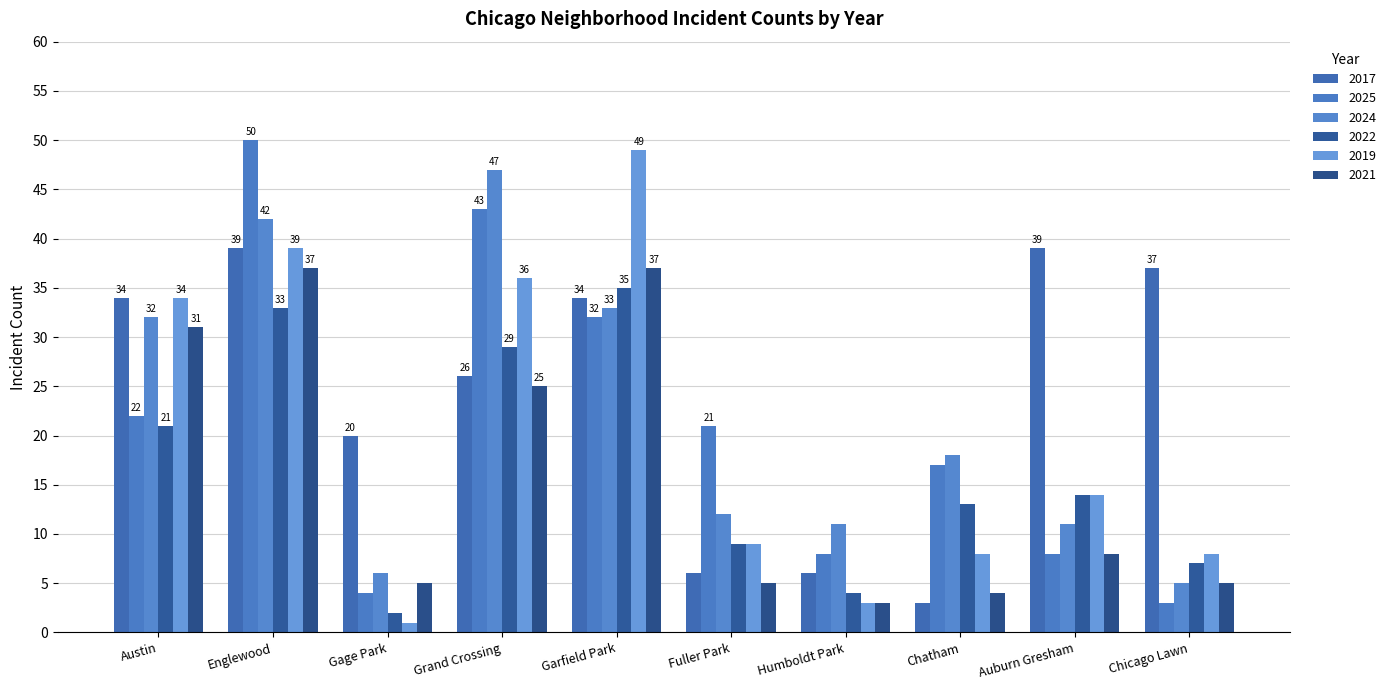

Rank the series by their maximum value, from highest to lowest.

2025, 2019, 2024, 2017, 2021, 2022